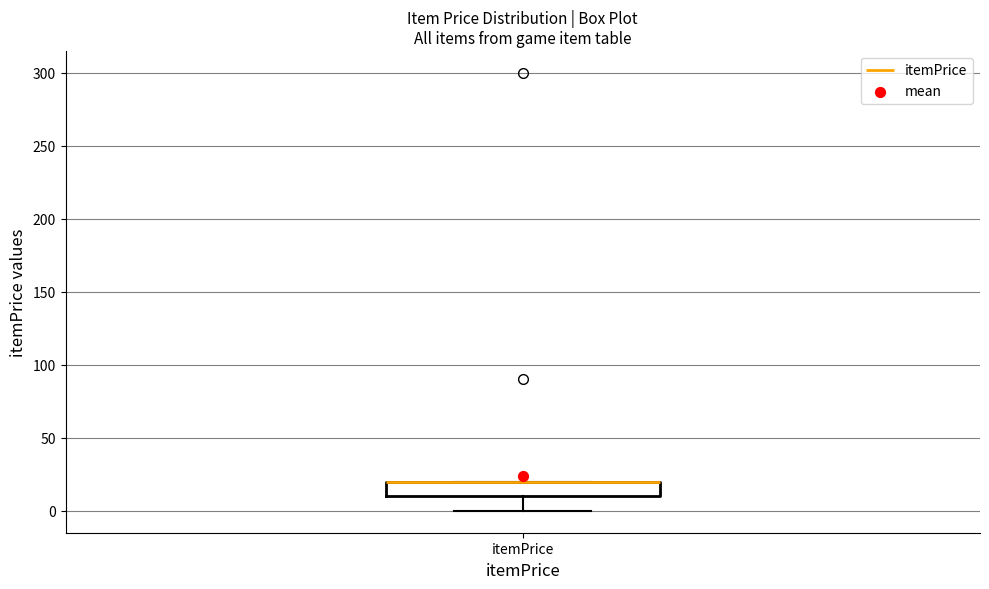

Where does the lower whisker of the box for itemPrice end on the y-axis? The values are not printed on the chart, so give them approximately, as read against the axis.

0